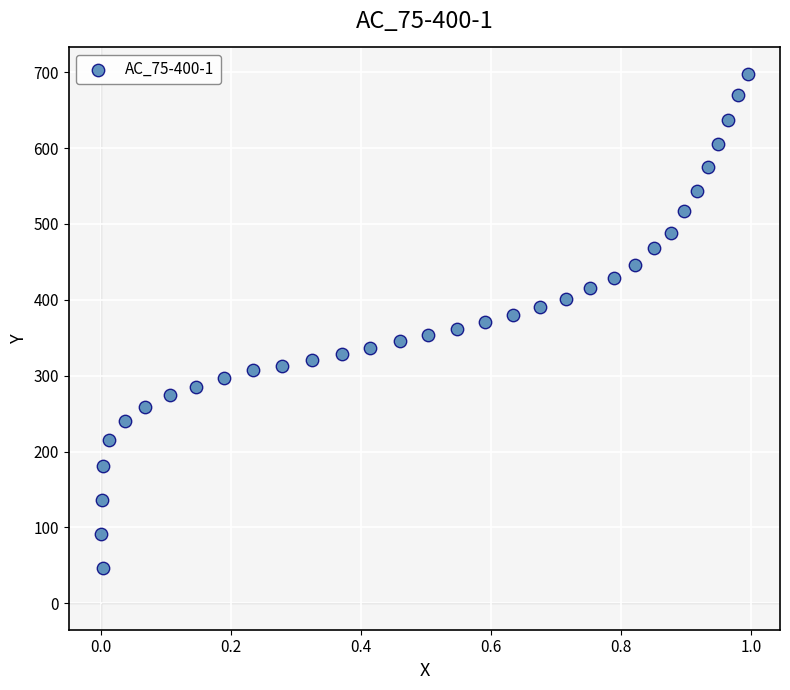

What is the range of Y values (max minus min)?

651.3